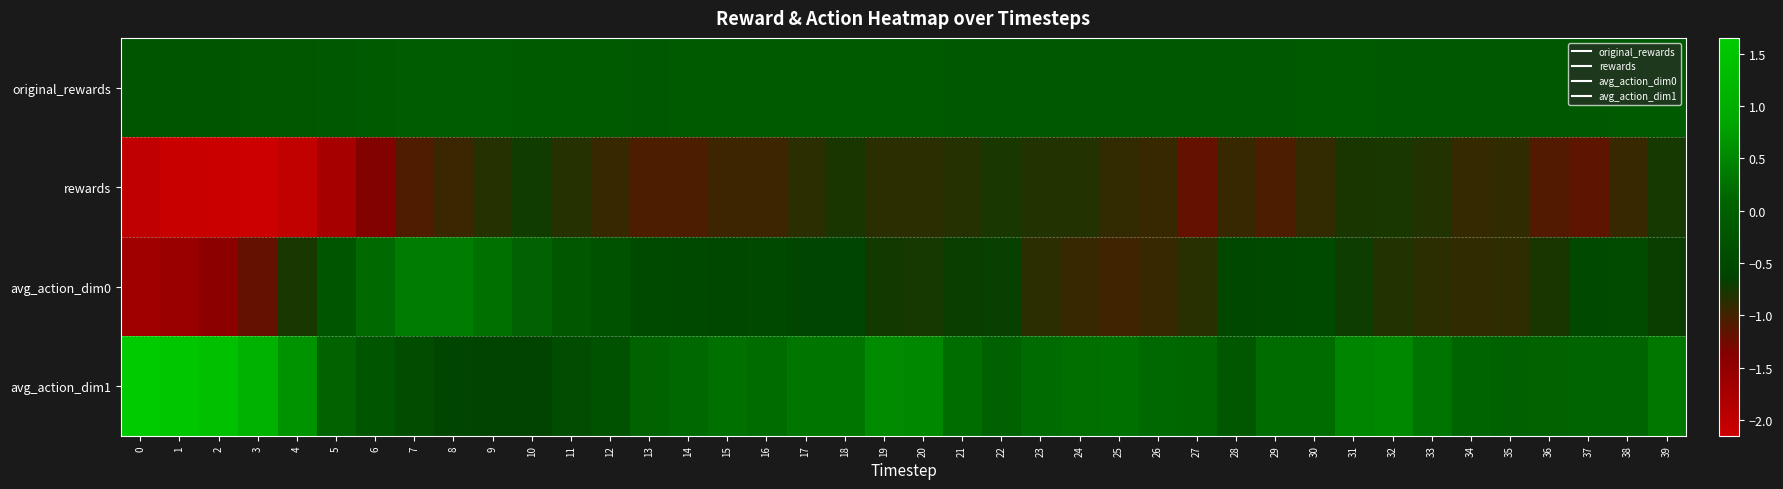

Reading left to right, transcribe all the data shown in this chart.

original_rewards: 0=-0.2	1=-0.2	2=-0.2	3=-0.2	4=-0.2	5=-0.1	6=-0.1	7=-0.1	8=-0.1	9=-0.1	10=-0.1	11=-0.1	12=-0.1	13=-0.1	14=-0.1	15=-0.1	16=-0.1	17=-0.1	18=-0.1	19=-0.1	20=-0.1	21=-0.1	22=-0.1	23=-0.1	24=-0.1	25=-0.2	26=-0.2	27=-0.2	28=-0.1	29=-0.1	30=-0.1	31=-0.1	32=-0.1	33=-0.2	34=-0.2	35=-0.2	36=-0.2	37=-0.1	38=-0.1	39=-0.1
rewards: 0=-2.0	1=-2.1	2=-2.1	3=-2.1	4=-2.0	5=-1.7	6=-1.4	7=-1.1	8=-1.0	9=-0.8	10=-0.7	11=-0.8	12=-0.9	13=-1.1	14=-1.1	15=-1.0	16=-1.0	17=-0.9	18=-0.8	19=-0.9	20=-0.9	21=-0.8	22=-0.8	23=-0.8	24=-0.8	25=-0.9	26=-0.9	27=-1.2	28=-0.9	29=-1.1	30=-0.9	31=-0.8	32=-0.8	33=-0.8	34=-0.9	35=-0.9	36=-1.1	37=-1.1	38=-0.9	39=-0.8
avg_action_dim0: 0=-1.6	1=-1.6	2=-1.4	3=-1.2	4=-0.8	5=-0.2	6=0.2	7=0.4	8=0.4	9=0.3	10=0.1	11=-0.2	12=-0.3	13=-0.5	14=-0.5	15=-0.5	16=-0.5	17=-0.6	18=-0.6	19=-0.7	20=-0.7	21=-0.7	22=-0.7	23=-0.9	24=-0.9	25=-1.0	26=-0.9	27=-0.8	28=-0.5	29=-0.5	30=-0.5	31=-0.7	32=-0.8	33=-0.9	34=-0.9	35=-0.9	36=-0.8	37=-0.5	38=-0.4	39=-0.7
avg_action_dim1: 0=1.6	1=1.5	2=1.4	3=1.1	4=0.6	5=0.1	6=-0.2	7=-0.4	8=-0.6	9=-0.6	10=-0.6	11=-0.4	12=-0.3	13=0.1	14=0.2	15=0.2	16=0.2	17=0.3	18=0.3	19=0.5	20=0.5	21=0.2	22=0.0	23=0.2	24=0.2	25=0.2	26=0.2	27=0.1	28=-0.2	29=0.2	30=0.2	31=0.5	32=0.5	33=0.3	34=0.1	35=0.0	36=0.1	37=0.1	38=0.1	39=0.3